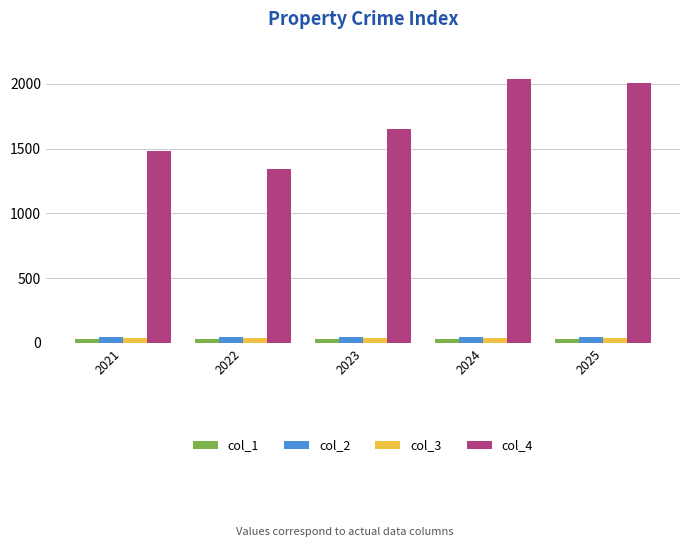

What is the difference between the maximum and minimum values in the col_4 series?

695.0